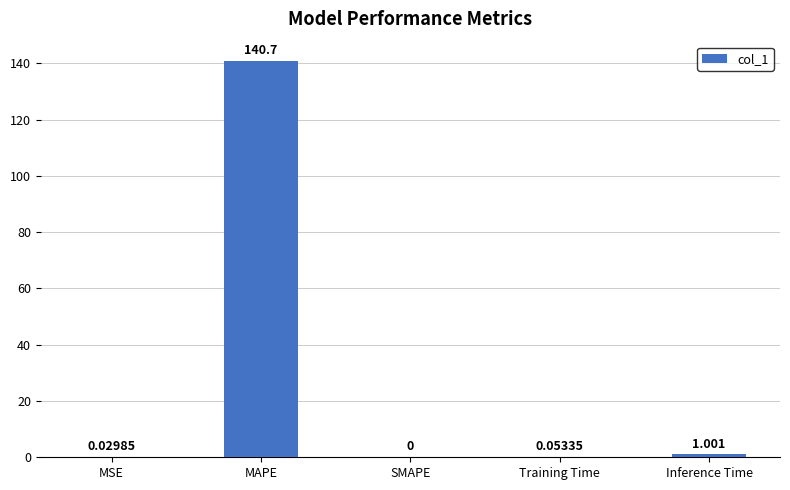

How many positive values are there?

4